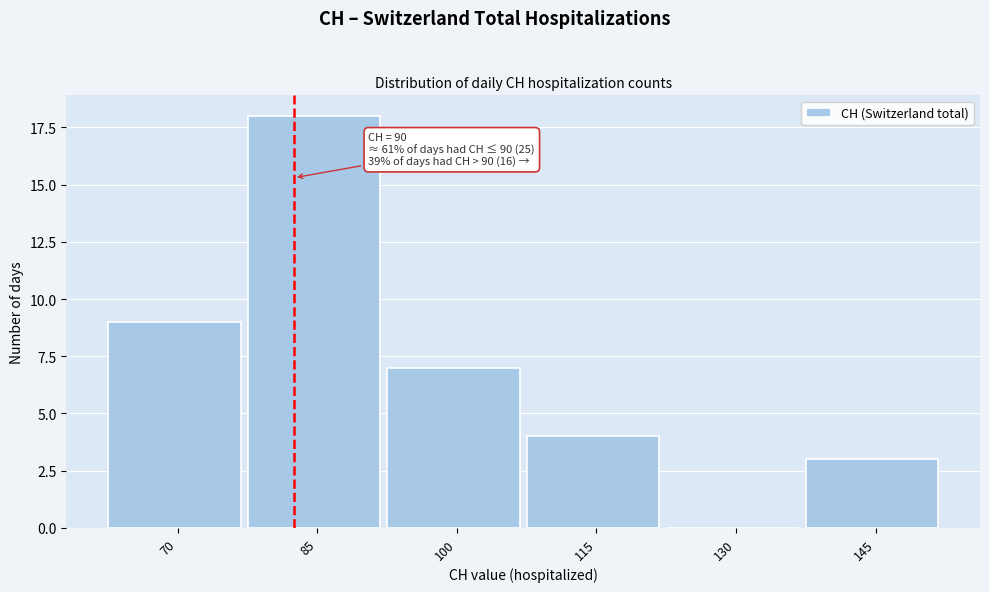

Reading right to left, extract all data points from this chart.

145=3	130=0	115=4	100=7	85=18	70=9